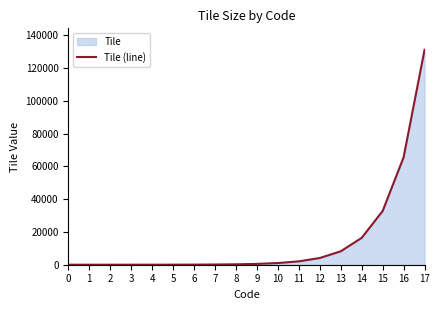

What is the difference between the maximum and minimum values?

131072